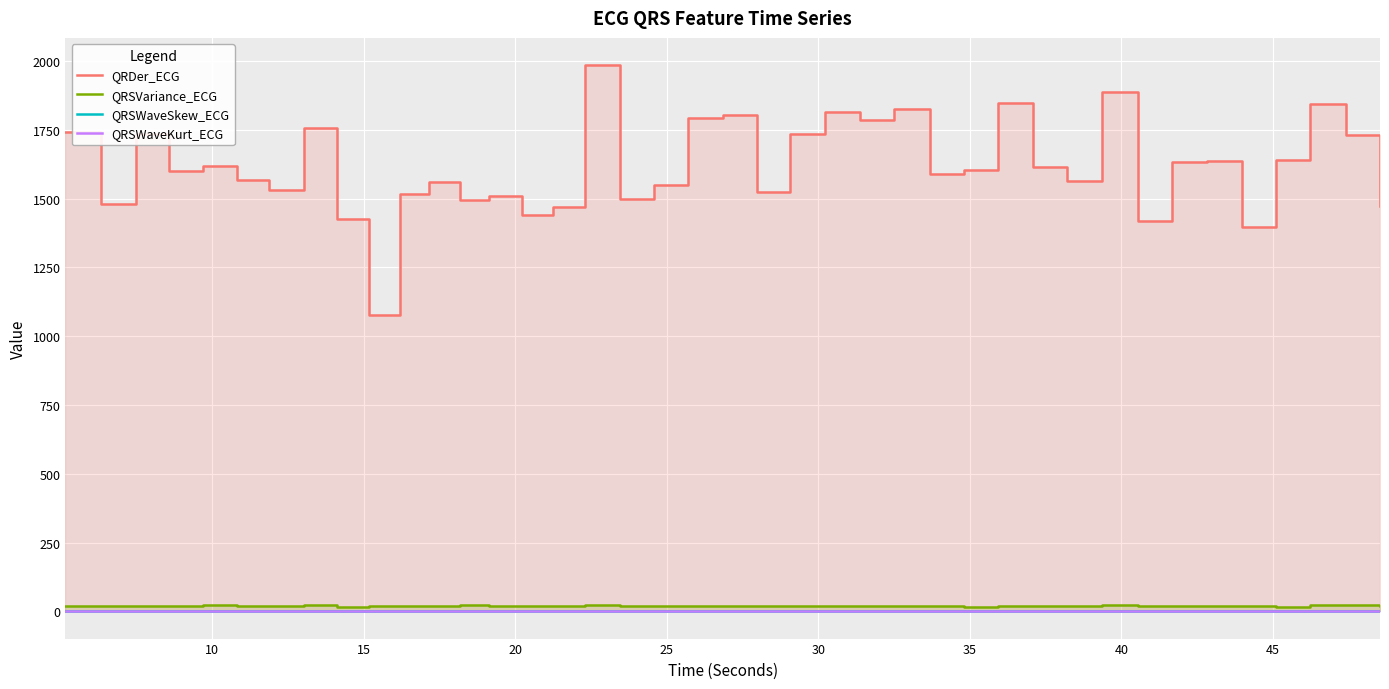

Which series has the largest total across all categories?

QRDer_ECG